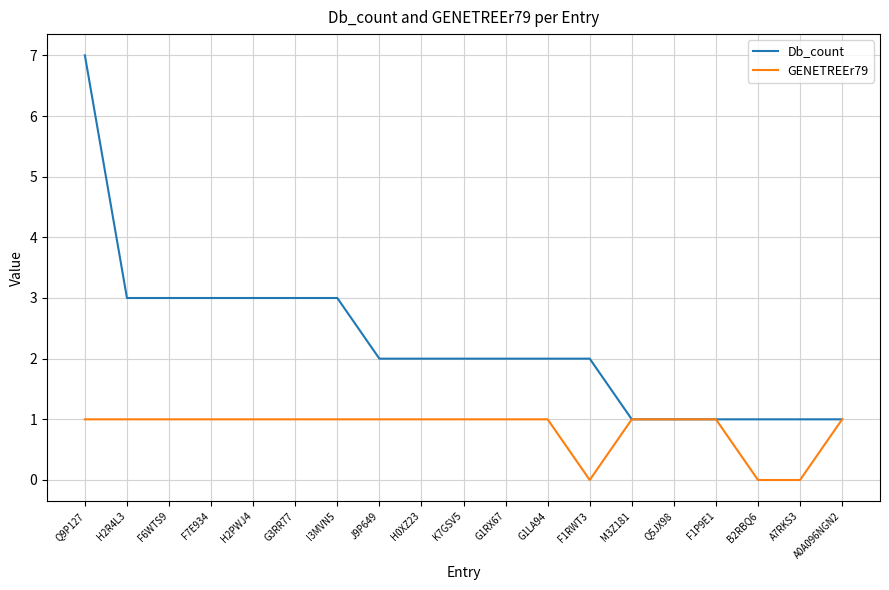

What position from the left is F6WTS9?

3